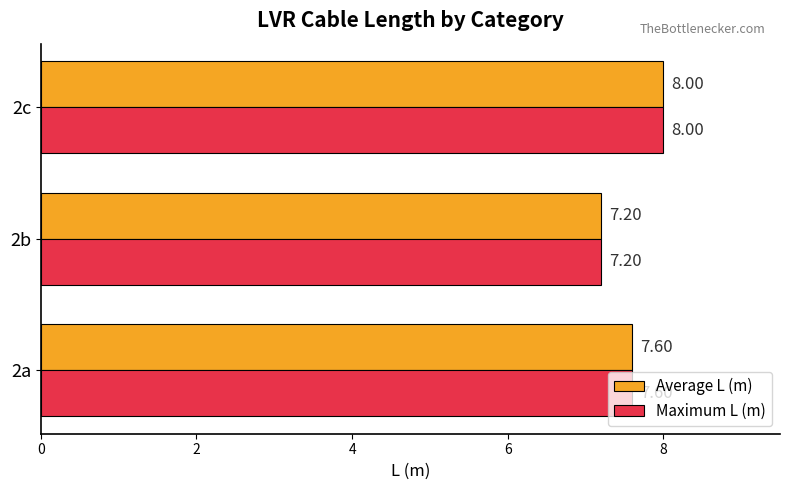

What is the sum of all Average L (m) values?

22.8